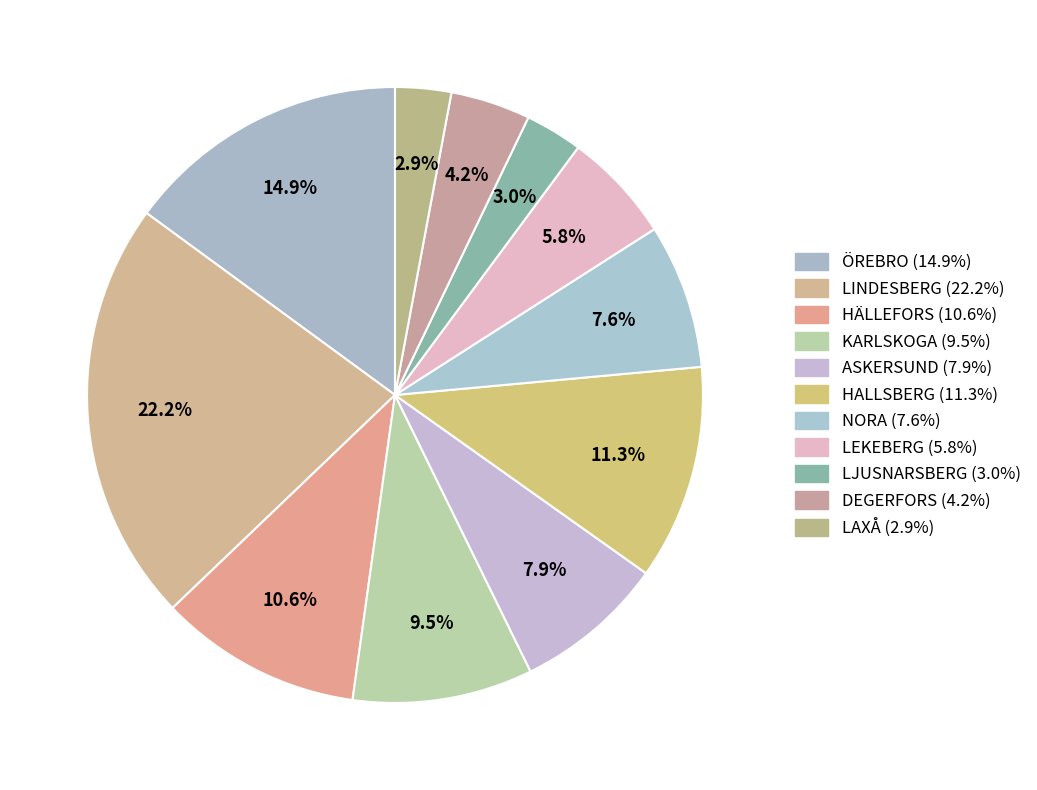

How many segments does this pie chart have?

11